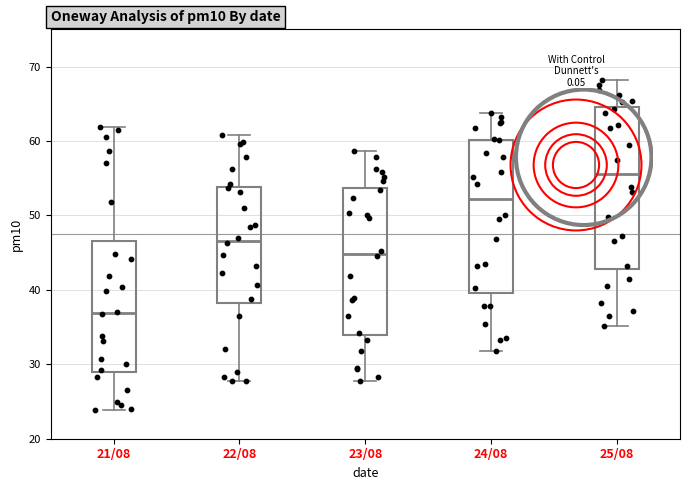

Where does the median line of the box for 24/08 sit on the y-axis? The values are not printed on the chart, so give them approximately, as read against the axis.

52